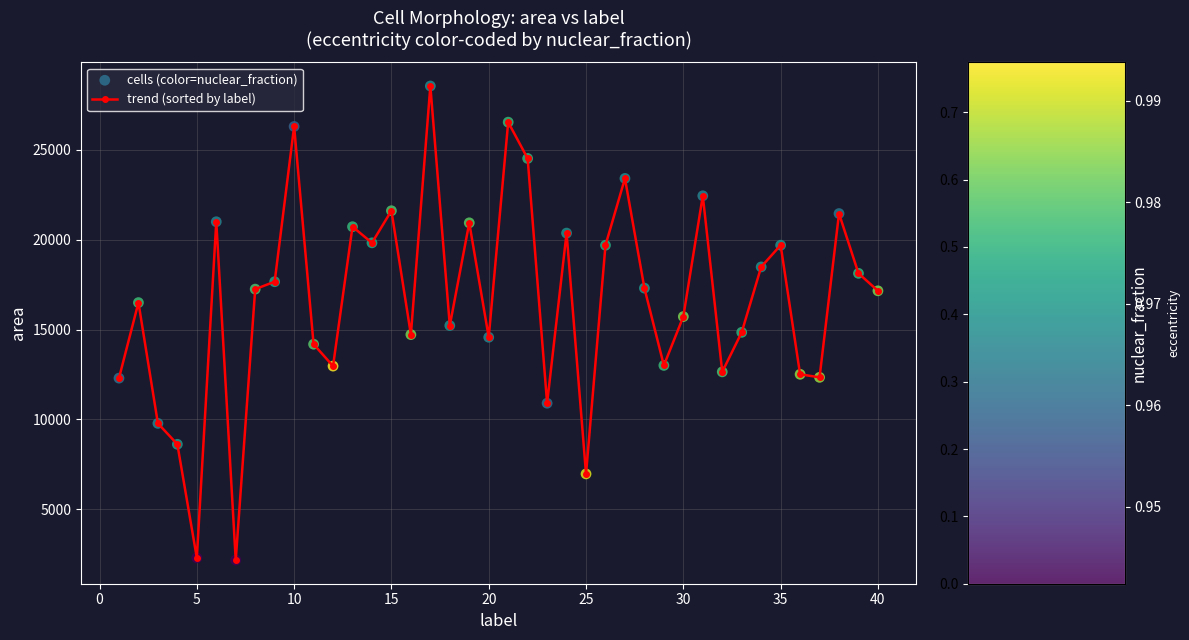

What is the value of the 40th point from the left?

17154